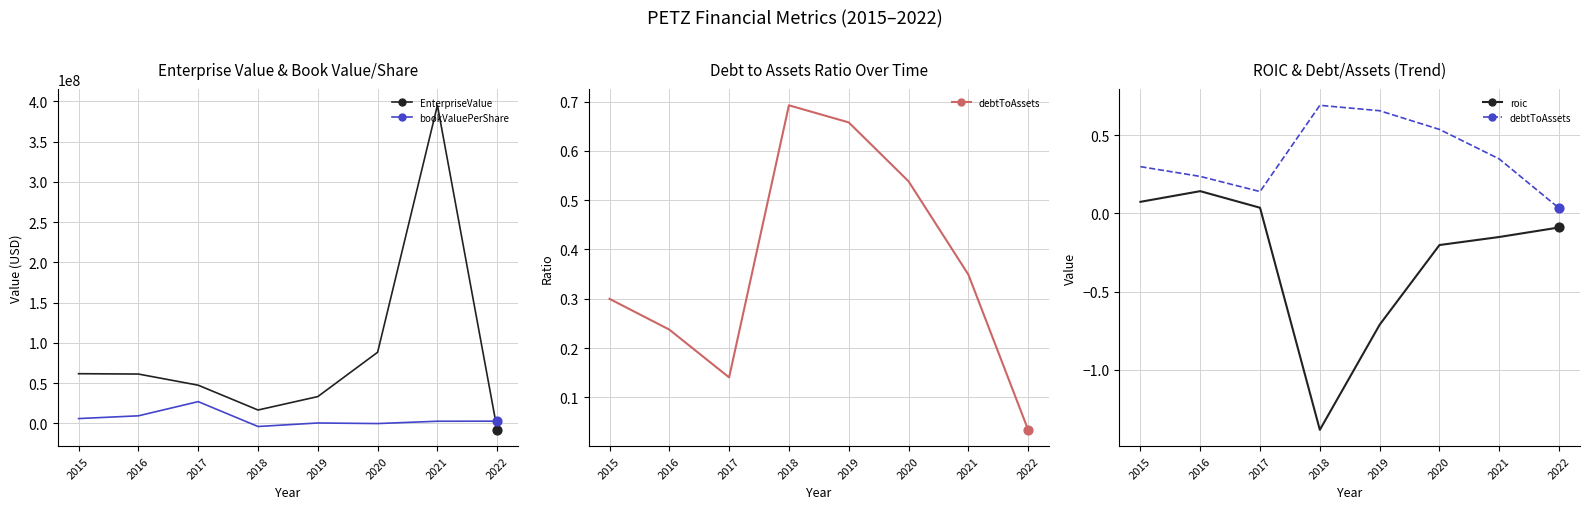

Is the value of EnterpriseValue at 2021 greater than the value of roic at 2019?

Yes